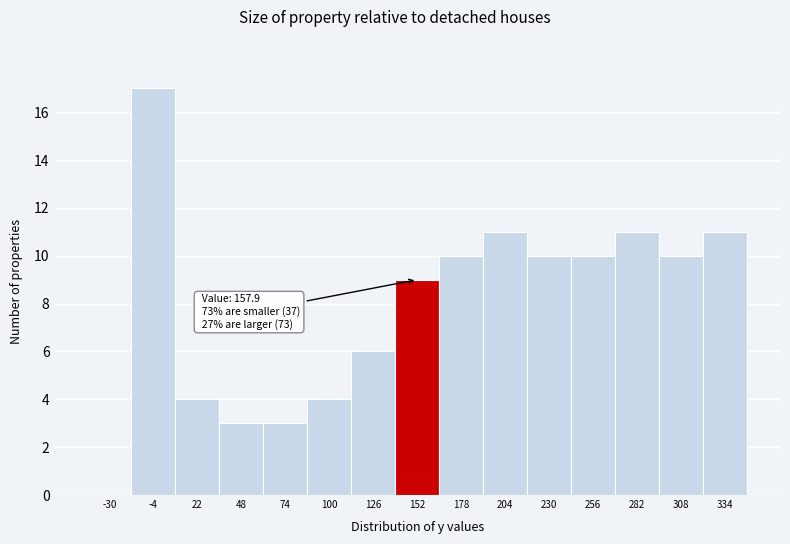

Reading right to left, extract all data points from this chart.

334=11	308=10	282=11	256=10	230=10	204=11	178=10	152=9	126=6	100=4	74=3	48=3	22=4	-4=17	-30=0